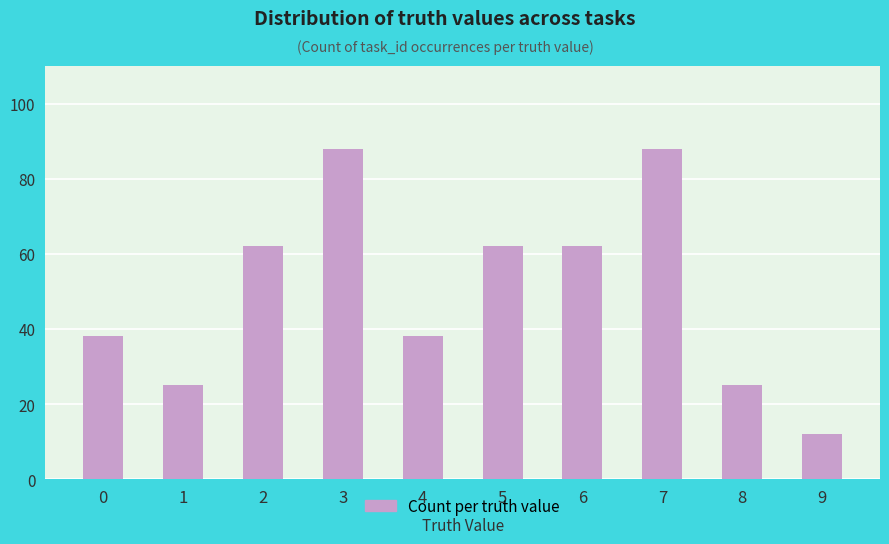

What is the ratio of the value at 2 to the value at 0?

1.6